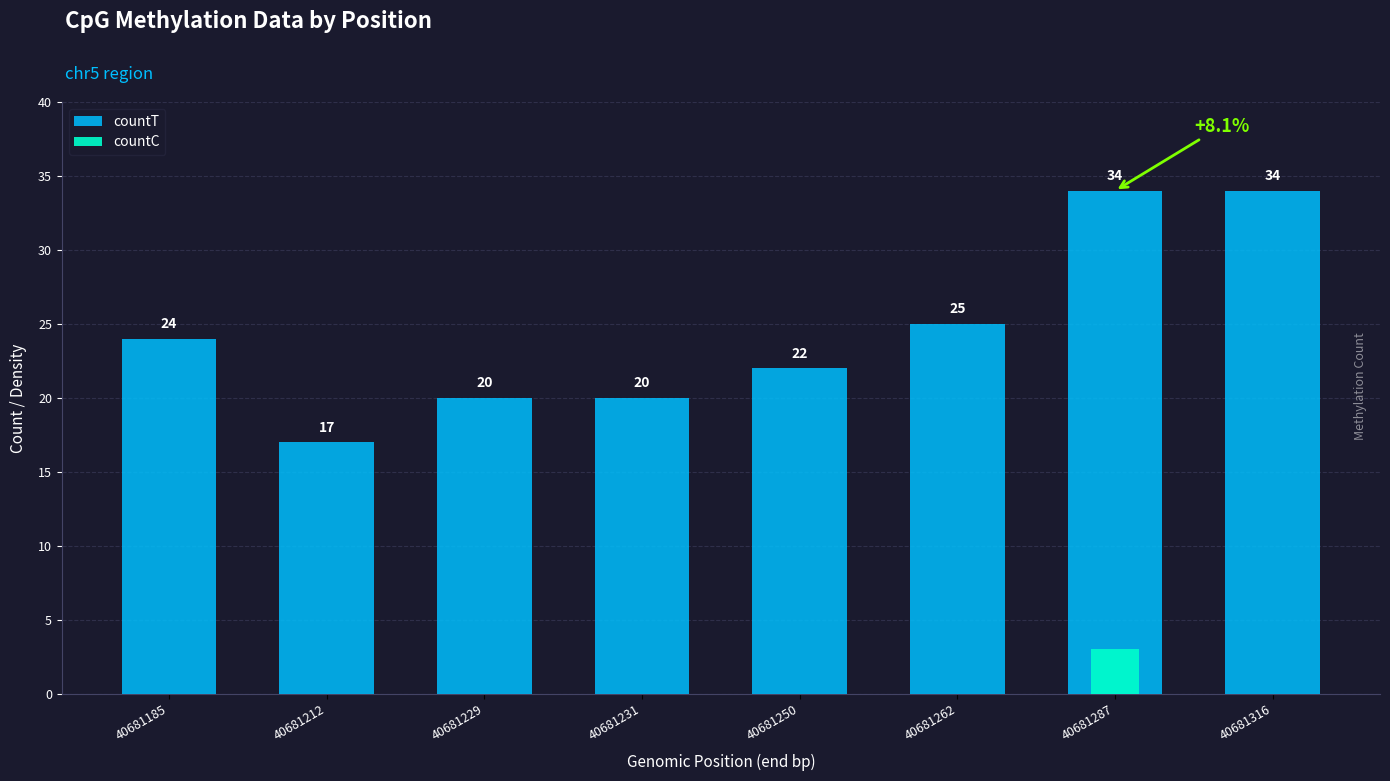

List the series in order of their peak value, lowest first.

countC, countT